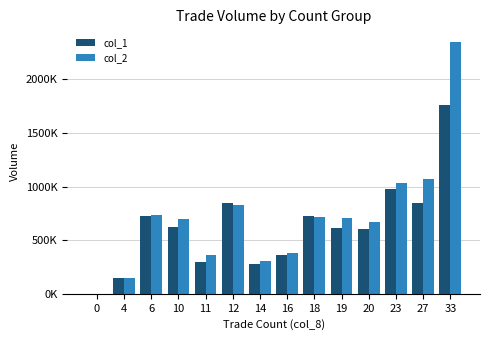

Rank the series by their average value, from highest to lowest.

col_2, col_1